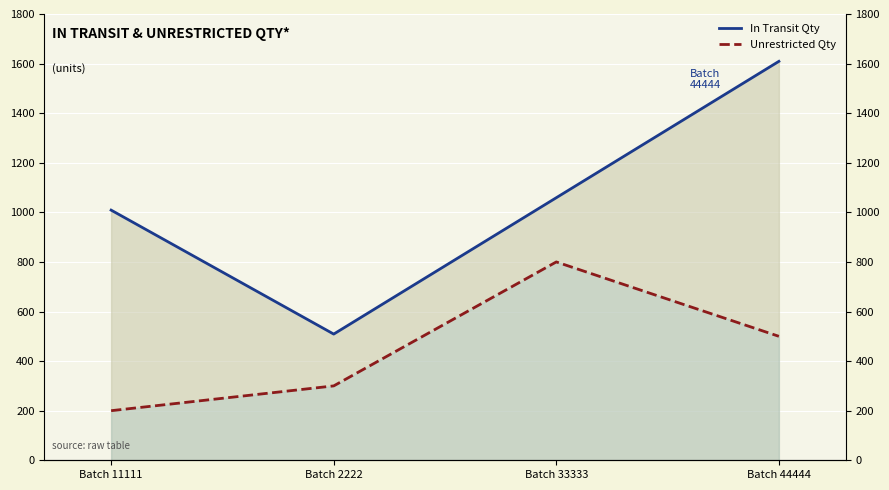

Is the value of In Transit Qty at Batch 11111 greater than the value of Unrestricted Qty at Batch 11111?

Yes